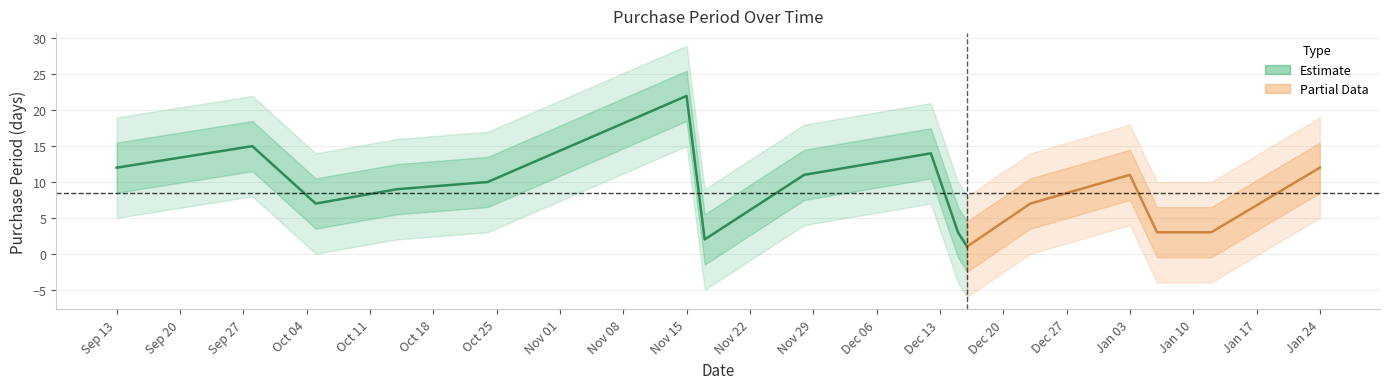

What is the change in value from 2016-09-28 to 2016-12-15?

-12